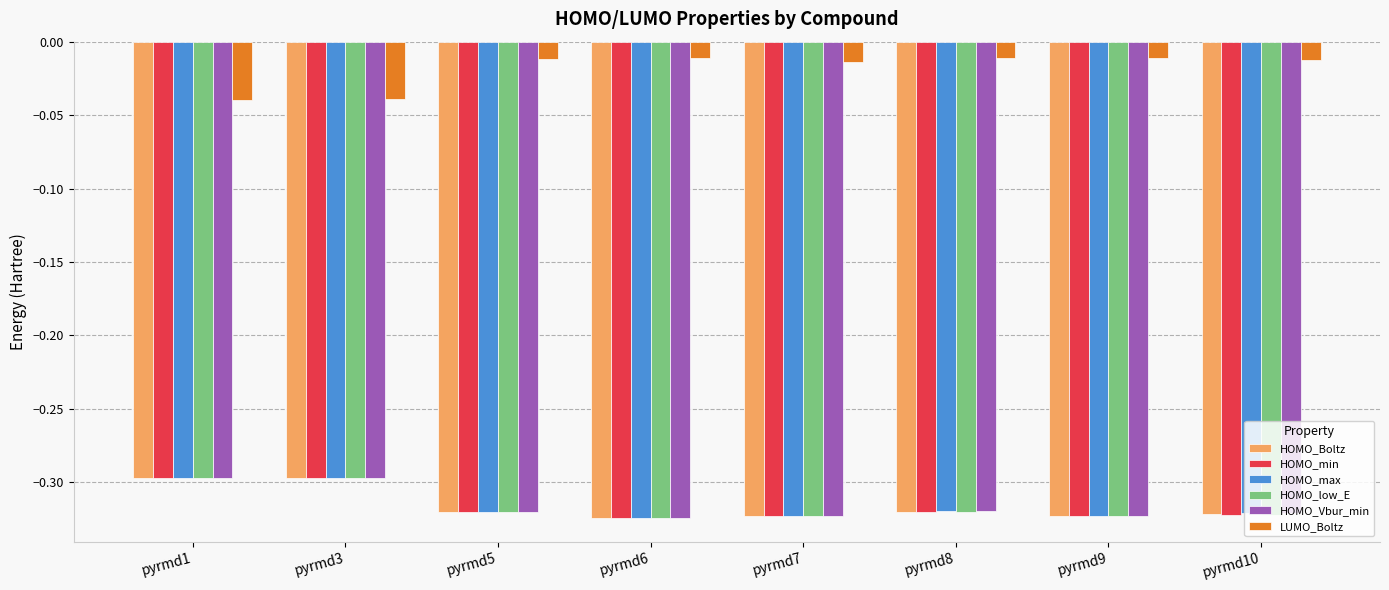

Count the number of categories in the chart.

8